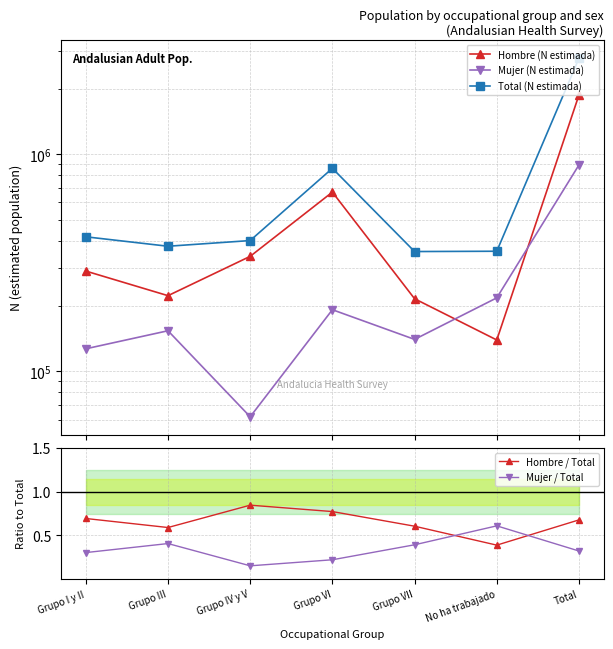

How many data points does each series have?

7